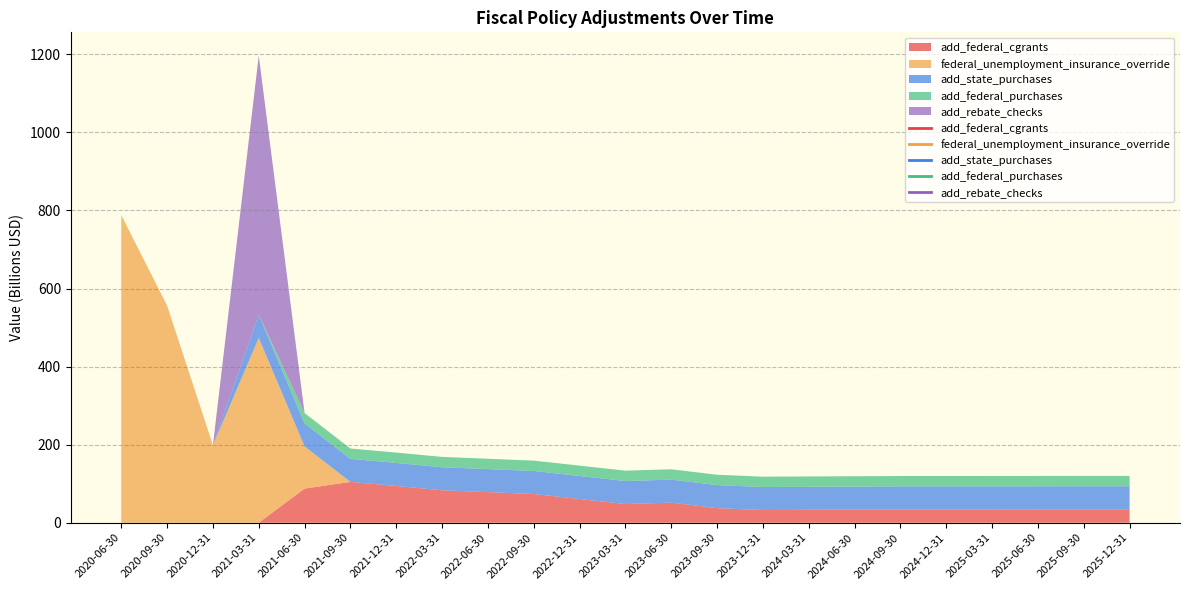

What is the sum of all add_rebate_checks values?

664.0